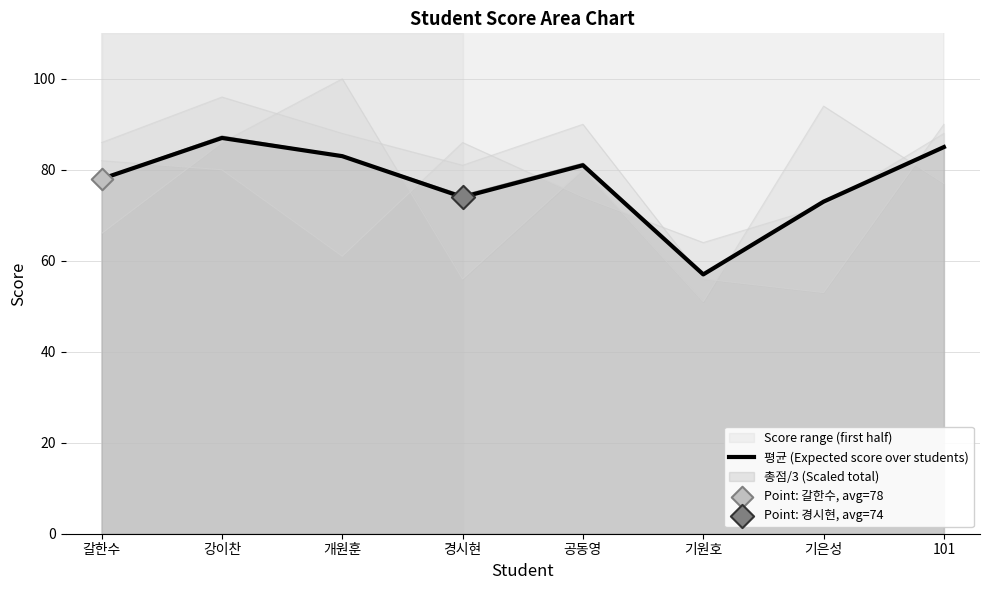

Which has a higher value, 기원호 or 101?

101